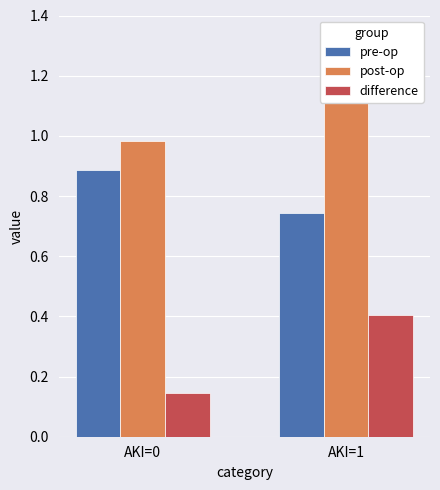

Reading left to right, list all the values displayed in this chart.

pre-op: 0.9	0.7
post-op: 1.0	1.1
difference: 0.1	0.4